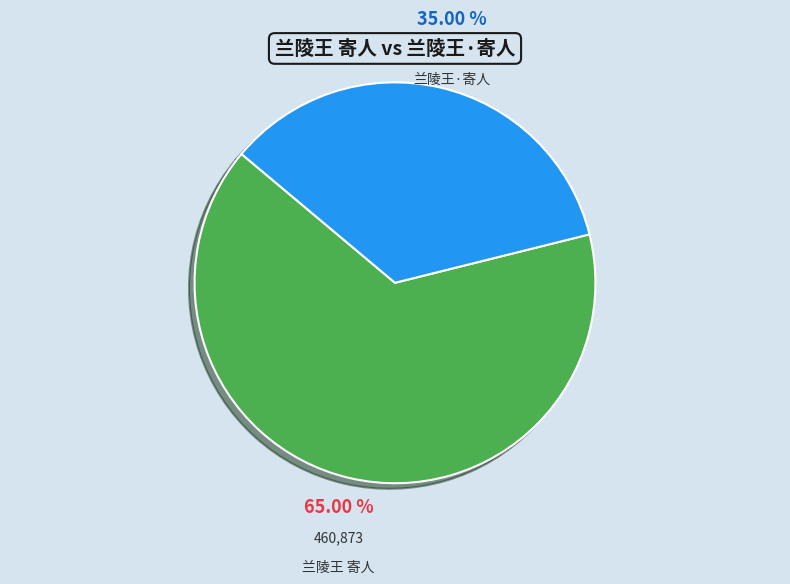

To the nearest percent, what is the difference between the largest and smallest slice percentages?

30%